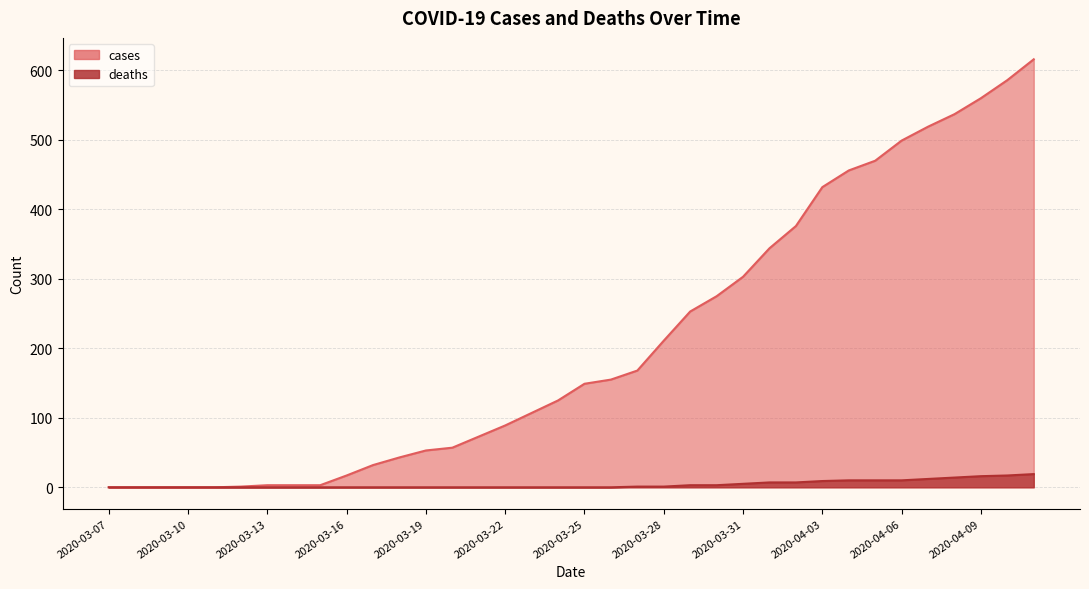

True or false: cases and deaths intersect in this chart.

False